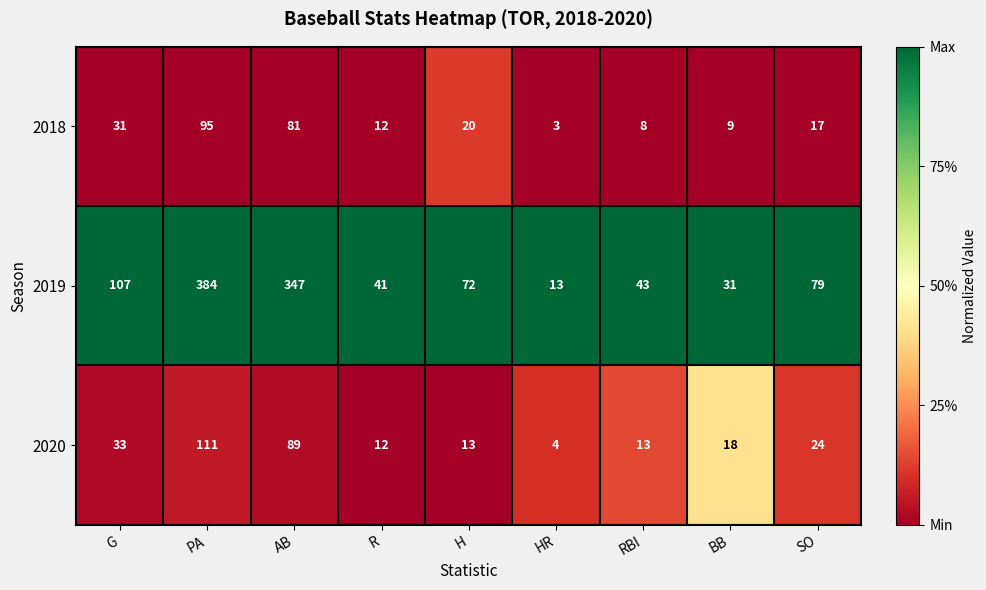

Is it true that 2019 equals 384 at PA?

True